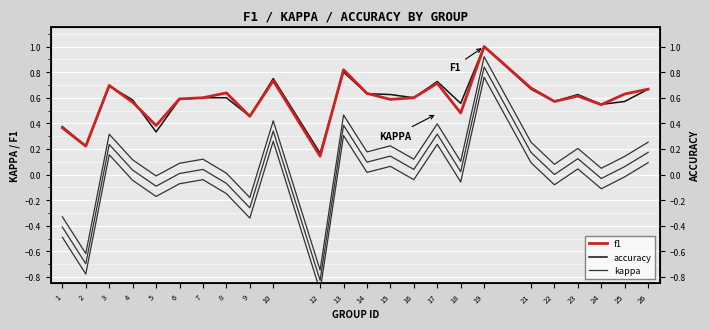

List the labels in order of kappa value, largest first.

19, 13, 10, 17, 3, 21, 26, 15, 23, 14, 25, 7, 16, 4, 18, 6, 22, 24, 8, 5, 9, 1, 2, 12